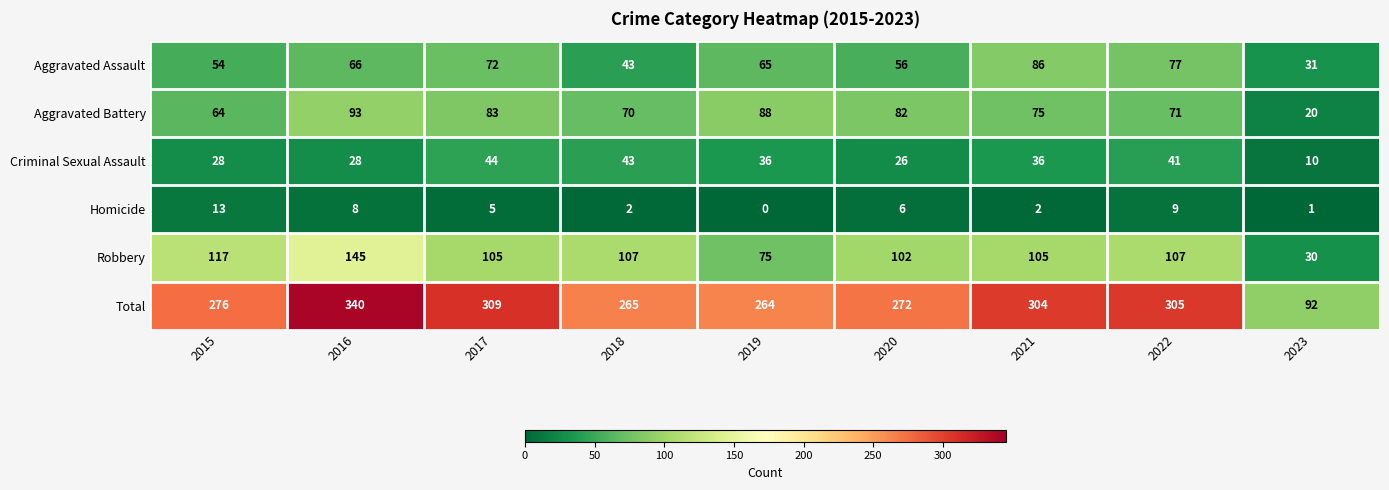

Which series has the widest spread of values?

Total